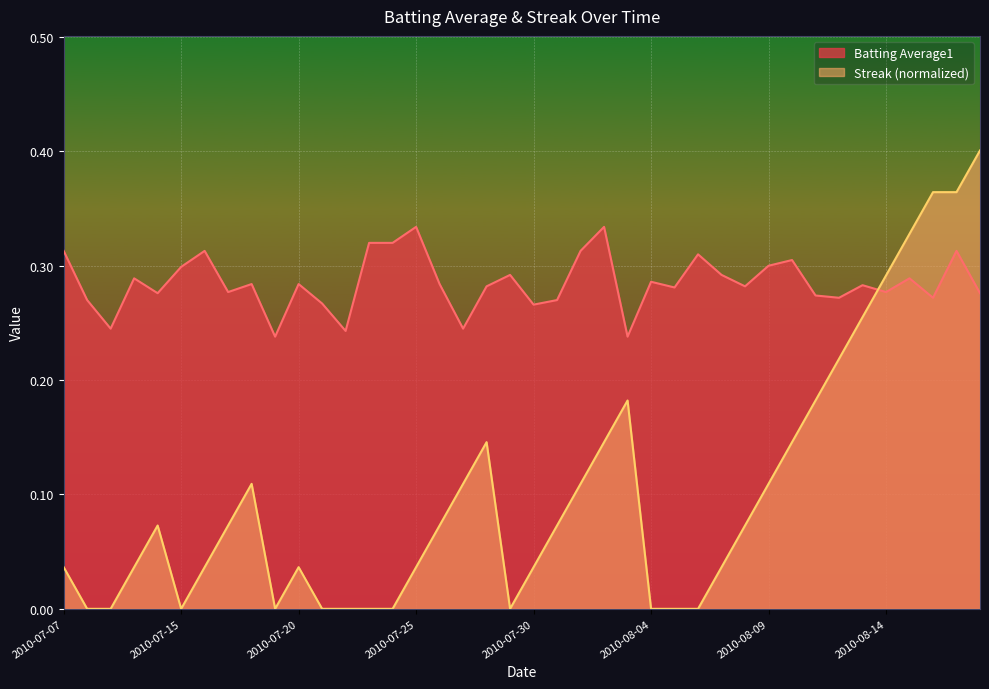

Is it true that Streak equals 0.5 at 2010-08-13?

False